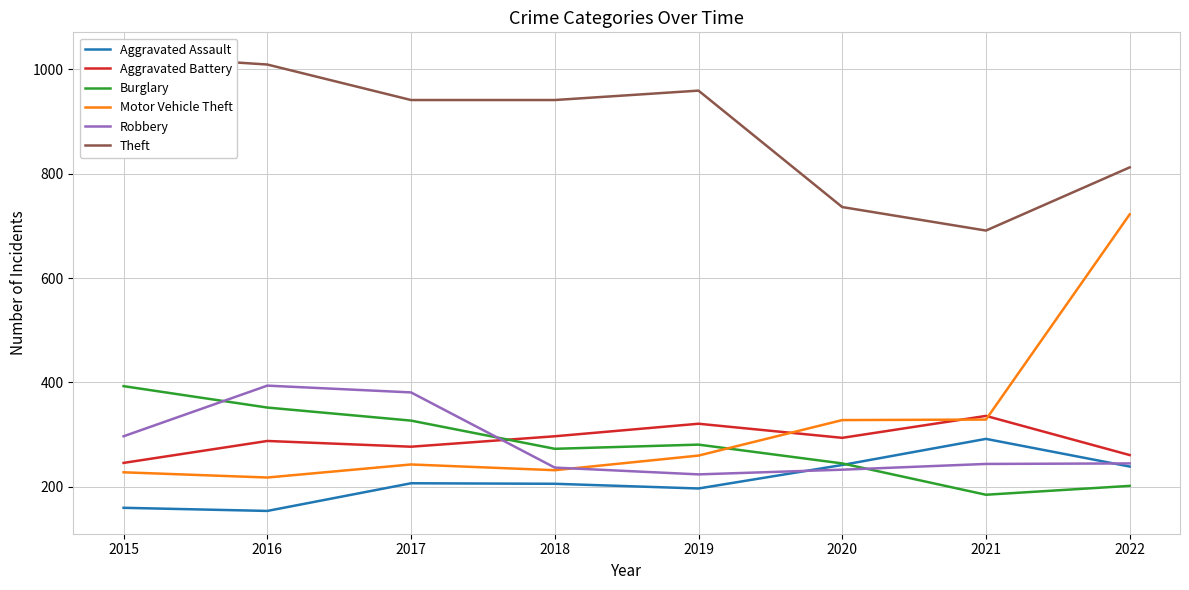

What is the sum of all Aggravated Battery values?

2320